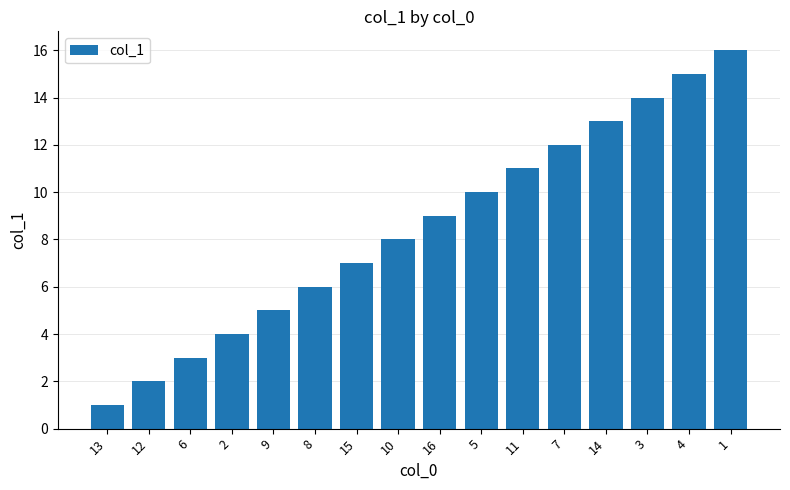

Is it true that the value at 6 is 1?

False